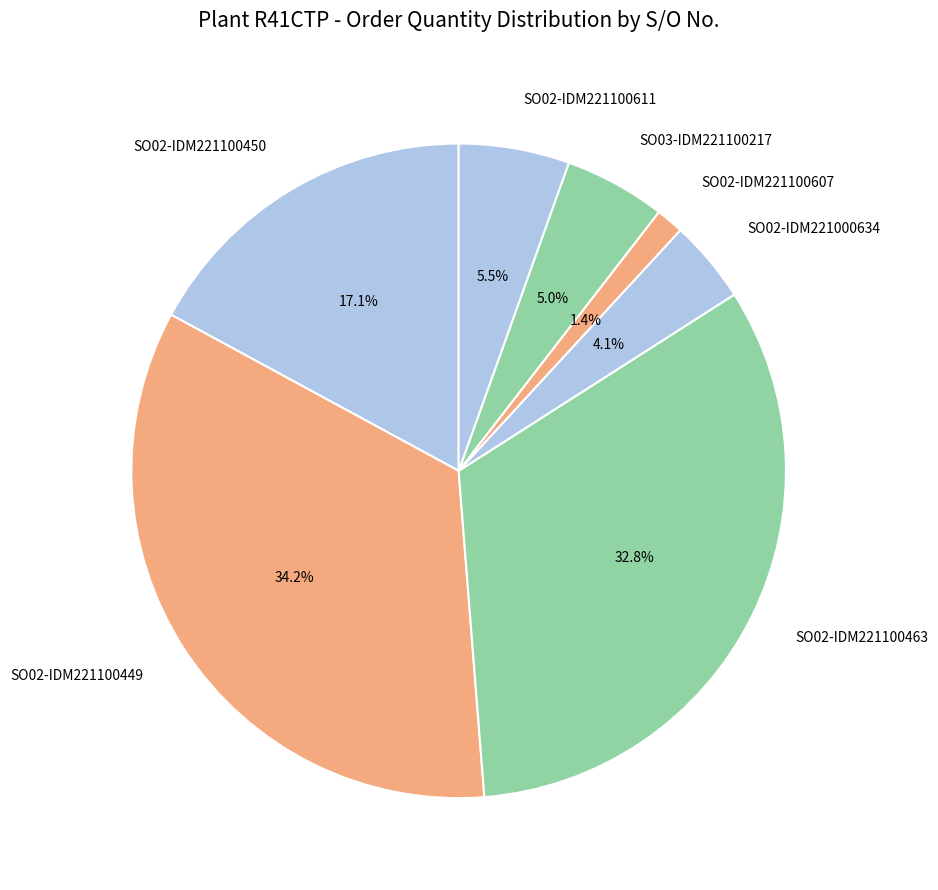

The SO02-IDM221100607 slice represents 11% of the pie. True or false?

False